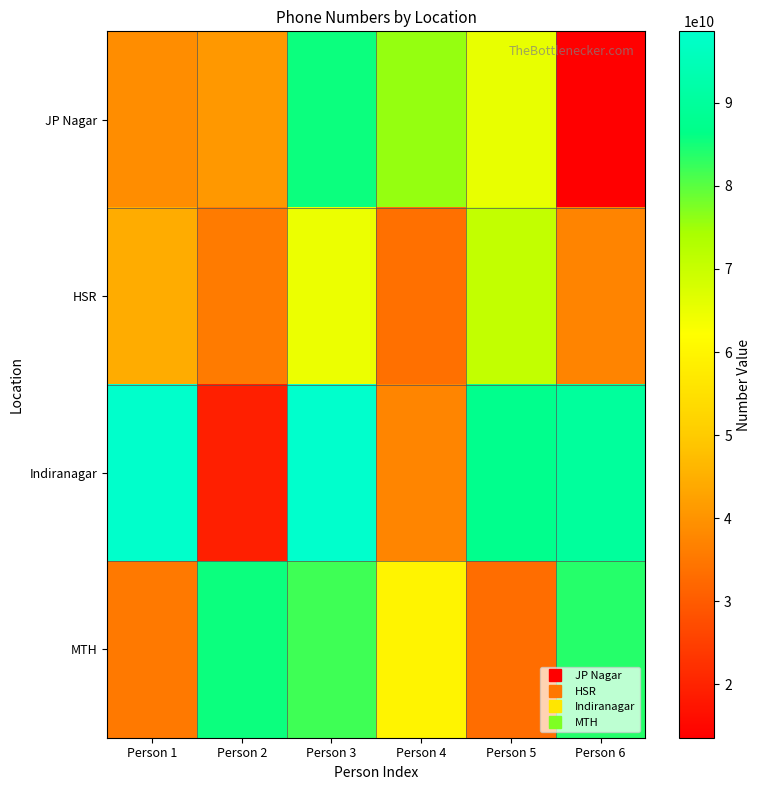

At how many categories does at least one series exceed 97960142273?

2